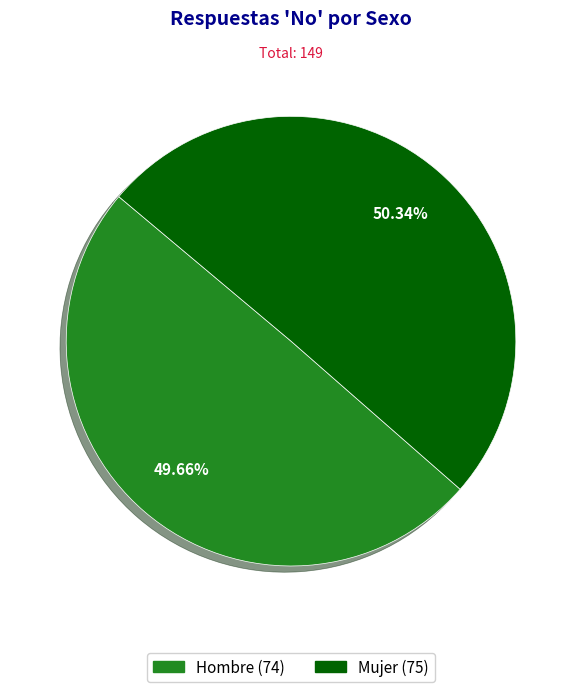

To the nearest percent, what is the difference between the Hombre and Mujer slice percentages?

1%